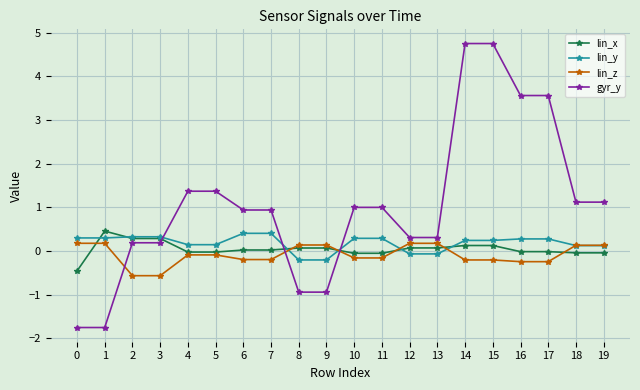

How many values in lin_z are below zero?

12